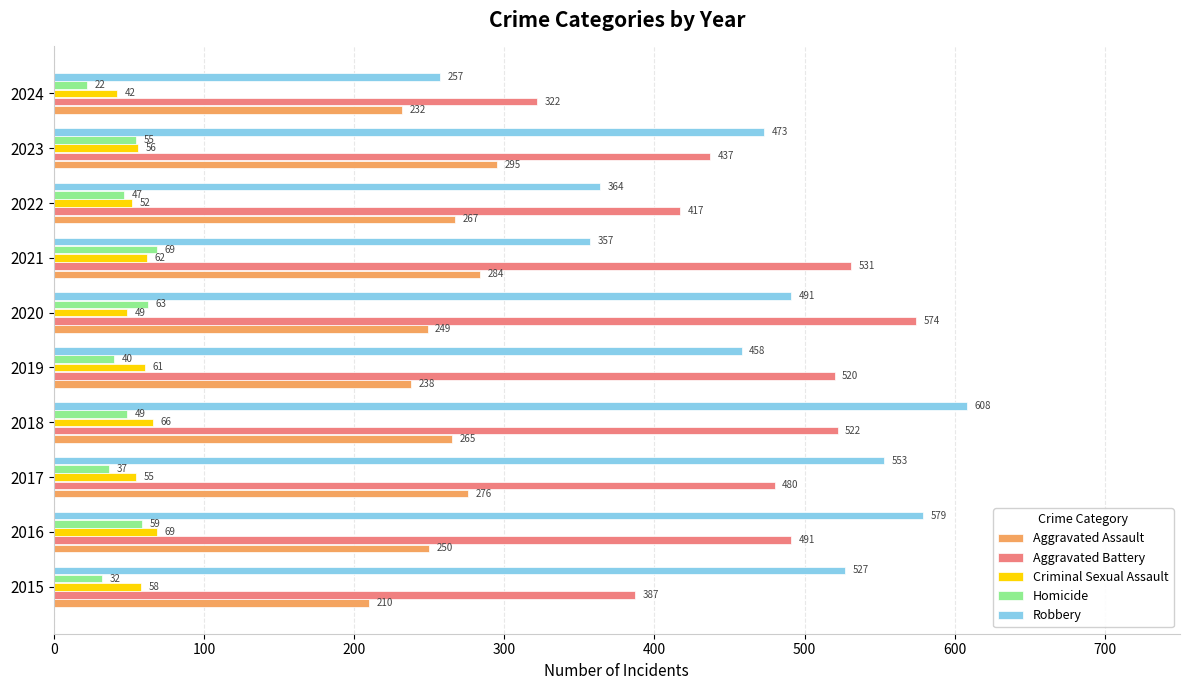

What is the difference between the maximum and minimum values in the Robbery series?

351